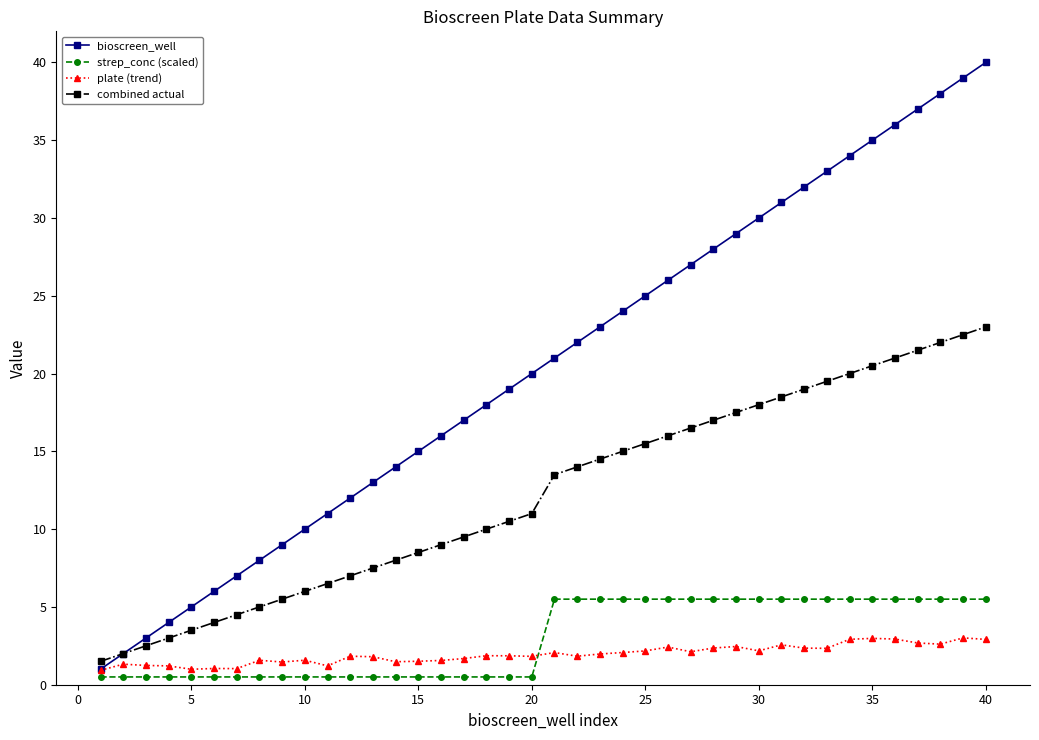

What is the difference between the maximum and minimum values in the combined actual series?

21.5